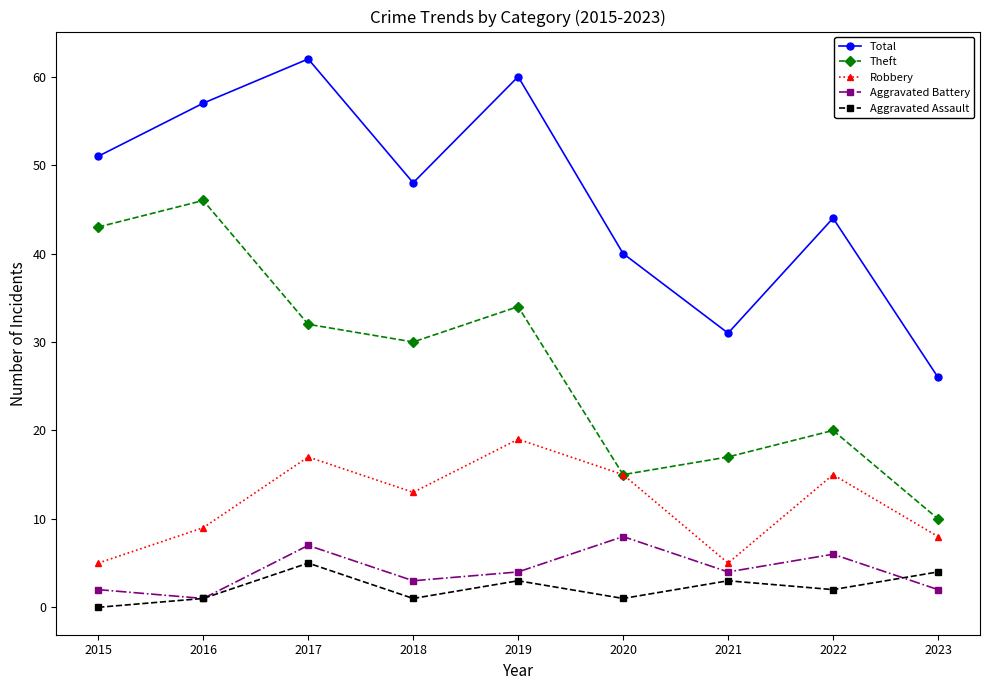

What is the maximum value for Theft?

46